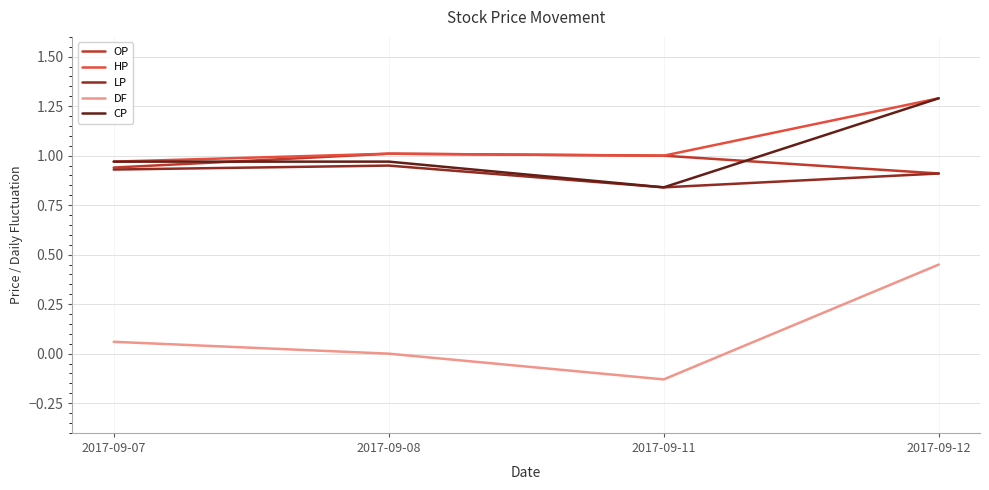

Rank the categories by DF value from lowest to highest.

2017-09-11, 2017-09-08, 2017-09-07, 2017-09-12